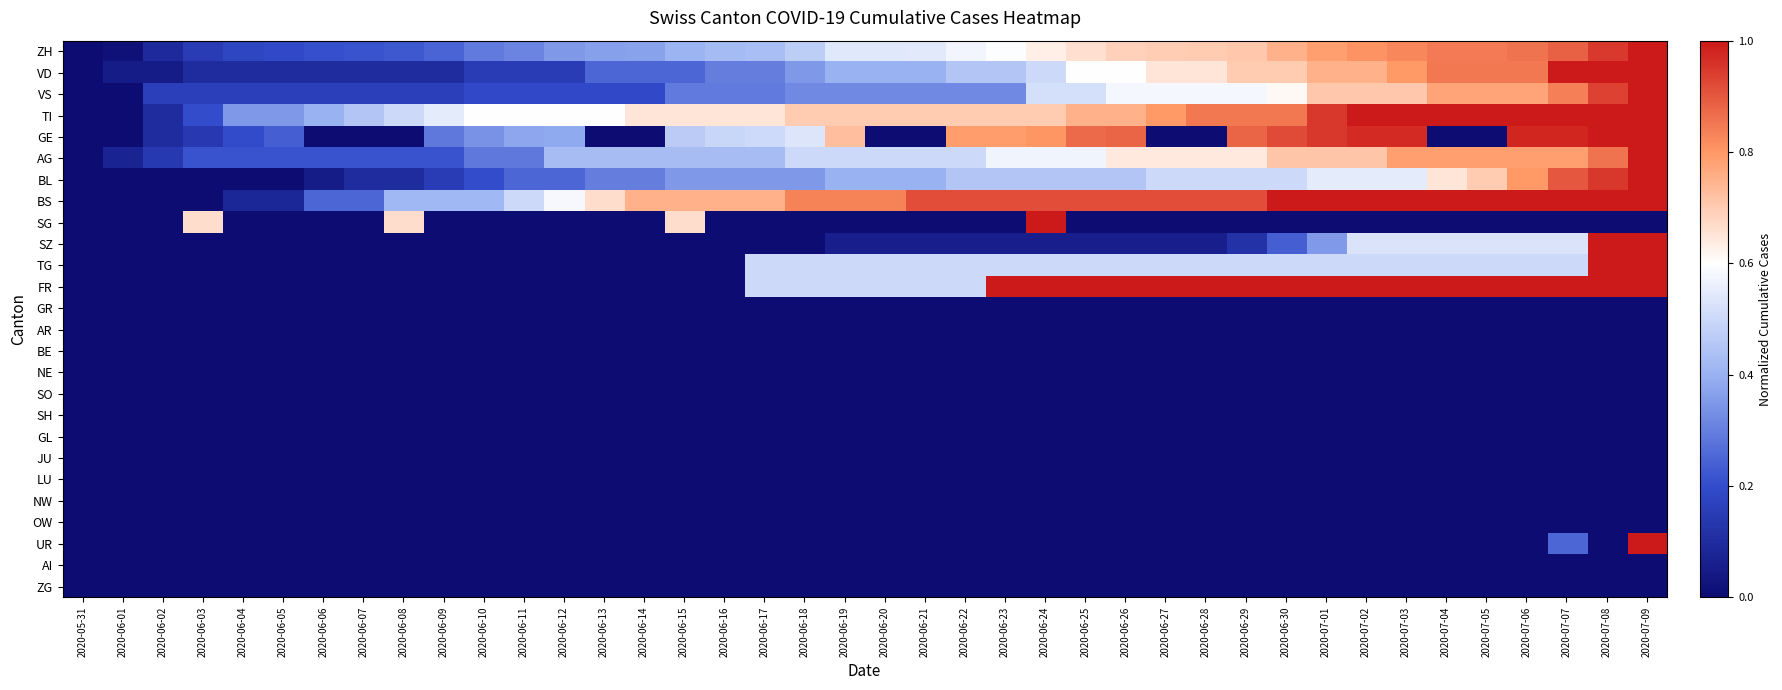

Reading right to left, transcribe all the data shown in this chart.

ZH: 2020-07-09=1.0	2020-07-08=0.9	2020-07-07=0.9	2020-07-06=0.9	2020-07-05=0.8	2020-07-04=0.8	2020-07-03=0.8	2020-07-02=0.8	2020-07-01=0.8	2020-06-30=0.8	2020-06-29=0.7	2020-06-28=0.7	2020-06-27=0.7	2020-06-26=0.7	2020-06-25=0.7	2020-06-24=0.6	2020-06-23=0.6	2020-06-22=0.6	2020-06-21=0.5	2020-06-20=0.5	2020-06-19=0.5	2020-06-18=0.5	2020-06-17=0.4	2020-06-16=0.4	2020-06-15=0.4	2020-06-14=0.4	2020-06-13=0.4	2020-06-12=0.4	2020-06-11=0.3	2020-06-10=0.3	2020-06-09=0.2	2020-06-08=0.2	2020-06-07=0.2	2020-06-06=0.2	2020-06-05=0.2	2020-06-04=0.2	2020-06-03=0.1	2020-06-02=0.1	2020-06-01=0.0	2020-05-31=0.0
VD: 2020-07-09=1.0	2020-07-08=1.0	2020-07-07=1.0	2020-07-06=0.8	2020-07-05=0.8	2020-07-04=0.8	2020-07-03=0.8	2020-07-02=0.8	2020-07-01=0.8	2020-06-30=0.7	2020-06-29=0.7	2020-06-28=0.7	2020-06-27=0.7	2020-06-26=0.6	2020-06-25=0.6	2020-06-24=0.5	2020-06-23=0.5	2020-06-22=0.5	2020-06-21=0.4	2020-06-20=0.4	2020-06-19=0.4	2020-06-18=0.3	2020-06-17=0.3	2020-06-16=0.3	2020-06-15=0.2	2020-06-14=0.2	2020-06-13=0.2	2020-06-12=0.1	2020-06-11=0.1	2020-06-10=0.1	2020-06-09=0.1	2020-06-08=0.1	2020-06-07=0.1	2020-06-06=0.1	2020-06-05=0.1	2020-06-04=0.1	2020-06-03=0.1	2020-06-02=0.1	2020-06-01=0.1	2020-05-31=0.0
VS: 2020-07-09=1.0	2020-07-08=0.9	2020-07-07=0.8	2020-07-06=0.8	2020-07-05=0.8	2020-07-04=0.8	2020-07-03=0.7	2020-07-02=0.7	2020-07-01=0.7	2020-06-30=0.6	2020-06-29=0.6	2020-06-28=0.6	2020-06-27=0.6	2020-06-26=0.6	2020-06-25=0.5	2020-06-24=0.5	2020-06-23=0.3	2020-06-22=0.3	2020-06-21=0.3	2020-06-20=0.3	2020-06-19=0.3	2020-06-18=0.3	2020-06-17=0.3	2020-06-16=0.3	2020-06-15=0.3	2020-06-14=0.2	2020-06-13=0.2	2020-06-12=0.2	2020-06-11=0.2	2020-06-10=0.2	2020-06-09=0.2	2020-06-08=0.2	2020-06-07=0.2	2020-06-06=0.2	2020-06-05=0.2	2020-06-04=0.2	2020-06-03=0.2	2020-06-02=0.2	2020-06-01=0.0	2020-05-31=0.0
TI: 2020-07-09=1.0	2020-07-08=1.0	2020-07-07=1.0	2020-07-06=1.0	2020-07-05=1.0	2020-07-04=1.0	2020-07-03=1.0	2020-07-02=1.0	2020-07-01=0.9	2020-06-30=0.8	2020-06-29=0.8	2020-06-28=0.8	2020-06-27=0.8	2020-06-26=0.8	2020-06-25=0.8	2020-06-24=0.7	2020-06-23=0.7	2020-06-22=0.7	2020-06-21=0.7	2020-06-20=0.7	2020-06-19=0.7	2020-06-18=0.7	2020-06-17=0.7	2020-06-16=0.7	2020-06-15=0.7	2020-06-14=0.7	2020-06-13=0.6	2020-06-12=0.6	2020-06-11=0.6	2020-06-10=0.6	2020-06-09=0.6	2020-06-08=0.5	2020-06-07=0.5	2020-06-06=0.4	2020-06-05=0.3	2020-06-04=0.3	2020-06-03=0.2	2020-06-02=0.1	2020-06-01=0.0	2020-05-31=0.0
GE: 2020-07-09=1.0	2020-07-08=1.0	2020-07-07=1.0	2020-07-06=1.0	2020-07-05=0.0	2020-07-04=0.0	2020-07-03=1.0	2020-07-02=1.0	2020-07-01=1.0	2020-06-30=0.9	2020-06-29=0.9	2020-06-28=0.0	2020-06-27=0.0	2020-06-26=0.9	2020-06-25=0.9	2020-06-24=0.8	2020-06-23=0.8	2020-06-22=0.8	2020-06-21=0.0	2020-06-20=0.0	2020-06-19=0.7	2020-06-18=0.5	2020-06-17=0.5	2020-06-16=0.5	2020-06-15=0.5	2020-06-14=0.0	2020-06-13=0.0	2020-06-12=0.4	2020-06-11=0.4	2020-06-10=0.3	2020-06-09=0.3	2020-06-08=0.0	2020-06-07=0.0	2020-06-06=0.0	2020-06-05=0.2	2020-06-04=0.2	2020-06-03=0.1	2020-06-02=0.1	2020-06-01=0.0	2020-05-31=0.0
AG: 2020-07-09=1.0	2020-07-08=0.9	2020-07-07=0.8	2020-07-06=0.8	2020-07-05=0.8	2020-07-04=0.8	2020-07-03=0.8	2020-07-02=0.7	2020-07-01=0.7	2020-06-30=0.7	2020-06-29=0.6	2020-06-28=0.6	2020-06-27=0.6	2020-06-26=0.6	2020-06-25=0.6	2020-06-24=0.6	2020-06-23=0.6	2020-06-22=0.5	2020-06-21=0.5	2020-06-20=0.5	2020-06-19=0.5	2020-06-18=0.5	2020-06-17=0.4	2020-06-16=0.4	2020-06-15=0.4	2020-06-14=0.4	2020-06-13=0.4	2020-06-12=0.4	2020-06-11=0.3	2020-06-10=0.3	2020-06-09=0.2	2020-06-08=0.2	2020-06-07=0.2	2020-06-06=0.2	2020-06-05=0.2	2020-06-04=0.2	2020-06-03=0.2	2020-06-02=0.1	2020-06-01=0.1	2020-05-31=0.0
BL: 2020-07-09=1.0	2020-07-08=0.9	2020-07-07=0.9	2020-07-06=0.8	2020-07-05=0.7	2020-07-04=0.7	2020-07-03=0.6	2020-07-02=0.6	2020-07-01=0.6	2020-06-30=0.5	2020-06-29=0.5	2020-06-28=0.5	2020-06-27=0.5	2020-06-26=0.5	2020-06-25=0.5	2020-06-24=0.5	2020-06-23=0.5	2020-06-22=0.5	2020-06-21=0.4	2020-06-20=0.4	2020-06-19=0.4	2020-06-18=0.3	2020-06-17=0.3	2020-06-16=0.3	2020-06-15=0.3	2020-06-14=0.3	2020-06-13=0.3	2020-06-12=0.2	2020-06-11=0.2	2020-06-10=0.2	2020-06-09=0.1	2020-06-08=0.1	2020-06-07=0.1	2020-06-06=0.1	2020-06-05=0.0	2020-06-04=0.0	2020-06-03=0.0	2020-06-02=0.0	2020-06-01=0.0	2020-05-31=0.0
BS: 2020-07-09=1.0	2020-07-08=1.0	2020-07-07=1.0	2020-07-06=1.0	2020-07-05=1.0	2020-07-04=1.0	2020-07-03=1.0	2020-07-02=1.0	2020-07-01=1.0	2020-06-30=1.0	2020-06-29=0.9	2020-06-28=0.9	2020-06-27=0.9	2020-06-26=0.9	2020-06-25=0.9	2020-06-24=0.9	2020-06-23=0.9	2020-06-22=0.9	2020-06-21=0.9	2020-06-20=0.8	2020-06-19=0.8	2020-06-18=0.8	2020-06-17=0.8	2020-06-16=0.8	2020-06-15=0.8	2020-06-14=0.8	2020-06-13=0.7	2020-06-12=0.6	2020-06-11=0.5	2020-06-10=0.4	2020-06-09=0.4	2020-06-08=0.4	2020-06-07=0.2	2020-06-06=0.2	2020-06-05=0.1	2020-06-04=0.1	2020-06-03=0.0	2020-06-02=0.0	2020-06-01=0.0	2020-05-31=0.0
SG: 2020-07-09=0.0	2020-07-08=0.0	2020-07-07=0.0	2020-07-06=0.0	2020-07-05=0.0	2020-07-04=0.0	2020-07-03=0.0	2020-07-02=0.0	2020-07-01=0.0	2020-06-30=0.0	2020-06-29=0.0	2020-06-28=0.0	2020-06-27=0.0	2020-06-26=0.0	2020-06-25=0.0	2020-06-24=1.0	2020-06-23=0.0	2020-06-22=0.0	2020-06-21=0.0	2020-06-20=0.0	2020-06-19=0.0	2020-06-18=0.0	2020-06-17=0.0	2020-06-16=0.0	2020-06-15=0.7	2020-06-14=0.0	2020-06-13=0.0	2020-06-12=0.0	2020-06-11=0.0	2020-06-10=0.0	2020-06-09=0.0	2020-06-08=0.7	2020-06-07=0.0	2020-06-06=0.0	2020-06-05=0.0	2020-06-04=0.0	2020-06-03=0.7	2020-06-02=0.0	2020-06-01=0.0	2020-05-31=0.0
SZ: 2020-07-09=1.0	2020-07-08=1.0	2020-07-07=0.5	2020-07-06=0.5	2020-07-05=0.5	2020-07-04=0.5	2020-07-03=0.5	2020-07-02=0.5	2020-07-01=0.4	2020-06-30=0.2	2020-06-29=0.1	2020-06-28=0.1	2020-06-27=0.1	2020-06-26=0.1	2020-06-25=0.1	2020-06-24=0.1	2020-06-23=0.1	2020-06-22=0.1	2020-06-21=0.1	2020-06-20=0.1	2020-06-19=0.1	2020-06-18=0.0	2020-06-17=0.0	2020-06-16=0.0	2020-06-15=0.0	2020-06-14=0.0	2020-06-13=0.0	2020-06-12=0.0	2020-06-11=0.0	2020-06-10=0.0	2020-06-09=0.0	2020-06-08=0.0	2020-06-07=0.0	2020-06-06=0.0	2020-06-05=0.0	2020-06-04=0.0	2020-06-03=0.0	2020-06-02=0.0	2020-06-01=0.0	2020-05-31=0.0
TG: 2020-07-09=1.0	2020-07-08=1.0	2020-07-07=0.5	2020-07-06=0.5	2020-07-05=0.5	2020-07-04=0.5	2020-07-03=0.5	2020-07-02=0.5	2020-07-01=0.5	2020-06-30=0.5	2020-06-29=0.5	2020-06-28=0.5	2020-06-27=0.5	2020-06-26=0.5	2020-06-25=0.5	2020-06-24=0.5	2020-06-23=0.5	2020-06-22=0.5	2020-06-21=0.5	2020-06-20=0.5	2020-06-19=0.5	2020-06-18=0.5	2020-06-17=0.5	2020-06-16=0.0	2020-06-15=0.0	2020-06-14=0.0	2020-06-13=0.0	2020-06-12=0.0	2020-06-11=0.0	2020-06-10=0.0	2020-06-09=0.0	2020-06-08=0.0	2020-06-07=0.0	2020-06-06=0.0	2020-06-05=0.0	2020-06-04=0.0	2020-06-03=0.0	2020-06-02=0.0	2020-06-01=0.0	2020-05-31=0.0
FR: 2020-07-09=1.0	2020-07-08=1.0	2020-07-07=1.0	2020-07-06=1.0	2020-07-05=1.0	2020-07-04=1.0	2020-07-03=1.0	2020-07-02=1.0	2020-07-01=1.0	2020-06-30=1.0	2020-06-29=1.0	2020-06-28=1.0	2020-06-27=1.0	2020-06-26=1.0	2020-06-25=1.0	2020-06-24=1.0	2020-06-23=1.0	2020-06-22=0.5	2020-06-21=0.5	2020-06-20=0.5	2020-06-19=0.5	2020-06-18=0.5	2020-06-17=0.5	2020-06-16=0.0	2020-06-15=0.0	2020-06-14=0.0	2020-06-13=0.0	2020-06-12=0.0	2020-06-11=0.0	2020-06-10=0.0	2020-06-09=0.0	2020-06-08=0.0	2020-06-07=0.0	2020-06-06=0.0	2020-06-05=0.0	2020-06-04=0.0	2020-06-03=0.0	2020-06-02=0.0	2020-06-01=0.0	2020-05-31=0.0
GR: 2020-07-09=0.0	2020-07-08=0.0	2020-07-07=0.0	2020-07-06=0.0	2020-07-05=0.0	2020-07-04=0.0	2020-07-03=0.0	2020-07-02=0.0	2020-07-01=0.0	2020-06-30=0.0	2020-06-29=0.0	2020-06-28=0.0	2020-06-27=0.0	2020-06-26=0.0	2020-06-25=0.0	2020-06-24=0.0	2020-06-23=0.0	2020-06-22=0.0	2020-06-21=0.0	2020-06-20=0.0	2020-06-19=0.0	2020-06-18=0.0	2020-06-17=0.0	2020-06-16=0.0	2020-06-15=0.0	2020-06-14=0.0	2020-06-13=0.0	2020-06-12=0.0	2020-06-11=0.0	2020-06-10=0.0	2020-06-09=0.0	2020-06-08=0.0	2020-06-07=0.0	2020-06-06=0.0	2020-06-05=0.0	2020-06-04=0.0	2020-06-03=0.0	2020-06-02=0.0	2020-06-01=0.0	2020-05-31=0.0
AR: 2020-07-09=0.0	2020-07-08=0.0	2020-07-07=0.0	2020-07-06=0.0	2020-07-05=0.0	2020-07-04=0.0	2020-07-03=0.0	2020-07-02=0.0	2020-07-01=0.0	2020-06-30=0.0	2020-06-29=0.0	2020-06-28=0.0	2020-06-27=0.0	2020-06-26=0.0	2020-06-25=0.0	2020-06-24=0.0	2020-06-23=0.0	2020-06-22=0.0	2020-06-21=0.0	2020-06-20=0.0	2020-06-19=0.0	2020-06-18=0.0	2020-06-17=0.0	2020-06-16=0.0	2020-06-15=0.0	2020-06-14=0.0	2020-06-13=0.0	2020-06-12=0.0	2020-06-11=0.0	2020-06-10=0.0	2020-06-09=0.0	2020-06-08=0.0	2020-06-07=0.0	2020-06-06=0.0	2020-06-05=0.0	2020-06-04=0.0	2020-06-03=0.0	2020-06-02=0.0	2020-06-01=0.0	2020-05-31=0.0
BE: 2020-07-09=0.0	2020-07-08=0.0	2020-07-07=0.0	2020-07-06=0.0	2020-07-05=0.0	2020-07-04=0.0	2020-07-03=0.0	2020-07-02=0.0	2020-07-01=0.0	2020-06-30=0.0	2020-06-29=0.0	2020-06-28=0.0	2020-06-27=0.0	2020-06-26=0.0	2020-06-25=0.0	2020-06-24=0.0	2020-06-23=0.0	2020-06-22=0.0	2020-06-21=0.0	2020-06-20=0.0	2020-06-19=0.0	2020-06-18=0.0	2020-06-17=0.0	2020-06-16=0.0	2020-06-15=0.0	2020-06-14=0.0	2020-06-13=0.0	2020-06-12=0.0	2020-06-11=0.0	2020-06-10=0.0	2020-06-09=0.0	2020-06-08=0.0	2020-06-07=0.0	2020-06-06=0.0	2020-06-05=0.0	2020-06-04=0.0	2020-06-03=0.0	2020-06-02=0.0	2020-06-01=0.0	2020-05-31=0.0
NE: 2020-07-09=0.0	2020-07-08=0.0	2020-07-07=0.0	2020-07-06=0.0	2020-07-05=0.0	2020-07-04=0.0	2020-07-03=0.0	2020-07-02=0.0	2020-07-01=0.0	2020-06-30=0.0	2020-06-29=0.0	2020-06-28=0.0	2020-06-27=0.0	2020-06-26=0.0	2020-06-25=0.0	2020-06-24=0.0	2020-06-23=0.0	2020-06-22=0.0	2020-06-21=0.0	2020-06-20=0.0	2020-06-19=0.0	2020-06-18=0.0	2020-06-17=0.0	2020-06-16=0.0	2020-06-15=0.0	2020-06-14=0.0	2020-06-13=0.0	2020-06-12=0.0	2020-06-11=0.0	2020-06-10=0.0	2020-06-09=0.0	2020-06-08=0.0	2020-06-07=0.0	2020-06-06=0.0	2020-06-05=0.0	2020-06-04=0.0	2020-06-03=0.0	2020-06-02=0.0	2020-06-01=0.0	2020-05-31=0.0
SO: 2020-07-09=0.0	2020-07-08=0.0	2020-07-07=0.0	2020-07-06=0.0	2020-07-05=0.0	2020-07-04=0.0	2020-07-03=0.0	2020-07-02=0.0	2020-07-01=0.0	2020-06-30=0.0	2020-06-29=0.0	2020-06-28=0.0	2020-06-27=0.0	2020-06-26=0.0	2020-06-25=0.0	2020-06-24=0.0	2020-06-23=0.0	2020-06-22=0.0	2020-06-21=0.0	2020-06-20=0.0	2020-06-19=0.0	2020-06-18=0.0	2020-06-17=0.0	2020-06-16=0.0	2020-06-15=0.0	2020-06-14=0.0	2020-06-13=0.0	2020-06-12=0.0	2020-06-11=0.0	2020-06-10=0.0	2020-06-09=0.0	2020-06-08=0.0	2020-06-07=0.0	2020-06-06=0.0	2020-06-05=0.0	2020-06-04=0.0	2020-06-03=0.0	2020-06-02=0.0	2020-06-01=0.0	2020-05-31=0.0
SH: 2020-07-09=0.0	2020-07-08=0.0	2020-07-07=0.0	2020-07-06=0.0	2020-07-05=0.0	2020-07-04=0.0	2020-07-03=0.0	2020-07-02=0.0	2020-07-01=0.0	2020-06-30=0.0	2020-06-29=0.0	2020-06-28=0.0	2020-06-27=0.0	2020-06-26=0.0	2020-06-25=0.0	2020-06-24=0.0	2020-06-23=0.0	2020-06-22=0.0	2020-06-21=0.0	2020-06-20=0.0	2020-06-19=0.0	2020-06-18=0.0	2020-06-17=0.0	2020-06-16=0.0	2020-06-15=0.0	2020-06-14=0.0	2020-06-13=0.0	2020-06-12=0.0	2020-06-11=0.0	2020-06-10=0.0	2020-06-09=0.0	2020-06-08=0.0	2020-06-07=0.0	2020-06-06=0.0	2020-06-05=0.0	2020-06-04=0.0	2020-06-03=0.0	2020-06-02=0.0	2020-06-01=0.0	2020-05-31=0.0
GL: 2020-07-09=0.0	2020-07-08=0.0	2020-07-07=0.0	2020-07-06=0.0	2020-07-05=0.0	2020-07-04=0.0	2020-07-03=0.0	2020-07-02=0.0	2020-07-01=0.0	2020-06-30=0.0	2020-06-29=0.0	2020-06-28=0.0	2020-06-27=0.0	2020-06-26=0.0	2020-06-25=0.0	2020-06-24=0.0	2020-06-23=0.0	2020-06-22=0.0	2020-06-21=0.0	2020-06-20=0.0	2020-06-19=0.0	2020-06-18=0.0	2020-06-17=0.0	2020-06-16=0.0	2020-06-15=0.0	2020-06-14=0.0	2020-06-13=0.0	2020-06-12=0.0	2020-06-11=0.0	2020-06-10=0.0	2020-06-09=0.0	2020-06-08=0.0	2020-06-07=0.0	2020-06-06=0.0	2020-06-05=0.0	2020-06-04=0.0	2020-06-03=0.0	2020-06-02=0.0	2020-06-01=0.0	2020-05-31=0.0
JU: 2020-07-09=0.0	2020-07-08=0.0	2020-07-07=0.0	2020-07-06=0.0	2020-07-05=0.0	2020-07-04=0.0	2020-07-03=0.0	2020-07-02=0.0	2020-07-01=0.0	2020-06-30=0.0	2020-06-29=0.0	2020-06-28=0.0	2020-06-27=0.0	2020-06-26=0.0	2020-06-25=0.0	2020-06-24=0.0	2020-06-23=0.0	2020-06-22=0.0	2020-06-21=0.0	2020-06-20=0.0	2020-06-19=0.0	2020-06-18=0.0	2020-06-17=0.0	2020-06-16=0.0	2020-06-15=0.0	2020-06-14=0.0	2020-06-13=0.0	2020-06-12=0.0	2020-06-11=0.0	2020-06-10=0.0	2020-06-09=0.0	2020-06-08=0.0	2020-06-07=0.0	2020-06-06=0.0	2020-06-05=0.0	2020-06-04=0.0	2020-06-03=0.0	2020-06-02=0.0	2020-06-01=0.0	2020-05-31=0.0
LU: 2020-07-09=0.0	2020-07-08=0.0	2020-07-07=0.0	2020-07-06=0.0	2020-07-05=0.0	2020-07-04=0.0	2020-07-03=0.0	2020-07-02=0.0	2020-07-01=0.0	2020-06-30=0.0	2020-06-29=0.0	2020-06-28=0.0	2020-06-27=0.0	2020-06-26=0.0	2020-06-25=0.0	2020-06-24=0.0	2020-06-23=0.0	2020-06-22=0.0	2020-06-21=0.0	2020-06-20=0.0	2020-06-19=0.0	2020-06-18=0.0	2020-06-17=0.0	2020-06-16=0.0	2020-06-15=0.0	2020-06-14=0.0	2020-06-13=0.0	2020-06-12=0.0	2020-06-11=0.0	2020-06-10=0.0	2020-06-09=0.0	2020-06-08=0.0	2020-06-07=0.0	2020-06-06=0.0	2020-06-05=0.0	2020-06-04=0.0	2020-06-03=0.0	2020-06-02=0.0	2020-06-01=0.0	2020-05-31=0.0
NW: 2020-07-09=0.0	2020-07-08=0.0	2020-07-07=0.0	2020-07-06=0.0	2020-07-05=0.0	2020-07-04=0.0	2020-07-03=0.0	2020-07-02=0.0	2020-07-01=0.0	2020-06-30=0.0	2020-06-29=0.0	2020-06-28=0.0	2020-06-27=0.0	2020-06-26=0.0	2020-06-25=0.0	2020-06-24=0.0	2020-06-23=0.0	2020-06-22=0.0	2020-06-21=0.0	2020-06-20=0.0	2020-06-19=0.0	2020-06-18=0.0	2020-06-17=0.0	2020-06-16=0.0	2020-06-15=0.0	2020-06-14=0.0	2020-06-13=0.0	2020-06-12=0.0	2020-06-11=0.0	2020-06-10=0.0	2020-06-09=0.0	2020-06-08=0.0	2020-06-07=0.0	2020-06-06=0.0	2020-06-05=0.0	2020-06-04=0.0	2020-06-03=0.0	2020-06-02=0.0	2020-06-01=0.0	2020-05-31=0.0
OW: 2020-07-09=0.0	2020-07-08=0.0	2020-07-07=0.0	2020-07-06=0.0	2020-07-05=0.0	2020-07-04=0.0	2020-07-03=0.0	2020-07-02=0.0	2020-07-01=0.0	2020-06-30=0.0	2020-06-29=0.0	2020-06-28=0.0	2020-06-27=0.0	2020-06-26=0.0	2020-06-25=0.0	2020-06-24=0.0	2020-06-23=0.0	2020-06-22=0.0	2020-06-21=0.0	2020-06-20=0.0	2020-06-19=0.0	2020-06-18=0.0	2020-06-17=0.0	2020-06-16=0.0	2020-06-15=0.0	2020-06-14=0.0	2020-06-13=0.0	2020-06-12=0.0	2020-06-11=0.0	2020-06-10=0.0	2020-06-09=0.0	2020-06-08=0.0	2020-06-07=0.0	2020-06-06=0.0	2020-06-05=0.0	2020-06-04=0.0	2020-06-03=0.0	2020-06-02=0.0	2020-06-01=0.0	2020-05-31=0.0
UR: 2020-07-09=1.0	2020-07-08=0.0	2020-07-07=0.2	2020-07-06=0.0	2020-07-05=0.0	2020-07-04=0.0	2020-07-03=0.0	2020-07-02=0.0	2020-07-01=0.0	2020-06-30=0.0	2020-06-29=0.0	2020-06-28=0.0	2020-06-27=0.0	2020-06-26=0.0	2020-06-25=0.0	2020-06-24=0.0	2020-06-23=0.0	2020-06-22=0.0	2020-06-21=0.0	2020-06-20=0.0	2020-06-19=0.0	2020-06-18=0.0	2020-06-17=0.0	2020-06-16=0.0	2020-06-15=0.0	2020-06-14=0.0	2020-06-13=0.0	2020-06-12=0.0	2020-06-11=0.0	2020-06-10=0.0	2020-06-09=0.0	2020-06-08=0.0	2020-06-07=0.0	2020-06-06=0.0	2020-06-05=0.0	2020-06-04=0.0	2020-06-03=0.0	2020-06-02=0.0	2020-06-01=0.0	2020-05-31=0.0
AI: 2020-07-09=0.0	2020-07-08=0.0	2020-07-07=0.0	2020-07-06=0.0	2020-07-05=0.0	2020-07-04=0.0	2020-07-03=0.0	2020-07-02=0.0	2020-07-01=0.0	2020-06-30=0.0	2020-06-29=0.0	2020-06-28=0.0	2020-06-27=0.0	2020-06-26=0.0	2020-06-25=0.0	2020-06-24=0.0	2020-06-23=0.0	2020-06-22=0.0	2020-06-21=0.0	2020-06-20=0.0	2020-06-19=0.0	2020-06-18=0.0	2020-06-17=0.0	2020-06-16=0.0	2020-06-15=0.0	2020-06-14=0.0	2020-06-13=0.0	2020-06-12=0.0	2020-06-11=0.0	2020-06-10=0.0	2020-06-09=0.0	2020-06-08=0.0	2020-06-07=0.0	2020-06-06=0.0	2020-06-05=0.0	2020-06-04=0.0	2020-06-03=0.0	2020-06-02=0.0	2020-06-01=0.0	2020-05-31=0.0
ZG: 2020-07-09=0.0	2020-07-08=0.0	2020-07-07=0.0	2020-07-06=0.0	2020-07-05=0.0	2020-07-04=0.0	2020-07-03=0.0	2020-07-02=0.0	2020-07-01=0.0	2020-06-30=0.0	2020-06-29=0.0	2020-06-28=0.0	2020-06-27=0.0	2020-06-26=0.0	2020-06-25=0.0	2020-06-24=0.0	2020-06-23=0.0	2020-06-22=0.0	2020-06-21=0.0	2020-06-20=0.0	2020-06-19=0.0	2020-06-18=0.0	2020-06-17=0.0	2020-06-16=0.0	2020-06-15=0.0	2020-06-14=0.0	2020-06-13=0.0	2020-06-12=0.0	2020-06-11=0.0	2020-06-10=0.0	2020-06-09=0.0	2020-06-08=0.0	2020-06-07=0.0	2020-06-06=0.0	2020-06-05=0.0	2020-06-04=0.0	2020-06-03=0.0	2020-06-02=0.0	2020-06-01=0.0	2020-05-31=0.0